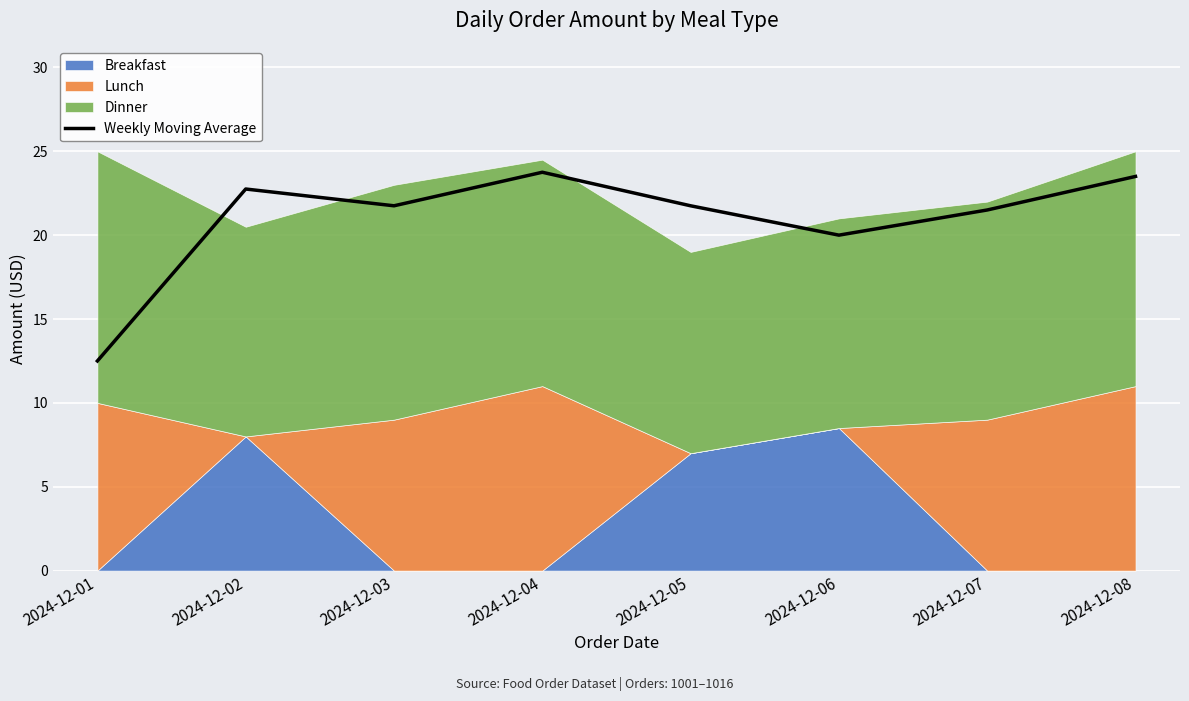

Which category has the lowest value in the Weekly Moving Average series?

2024-12-01